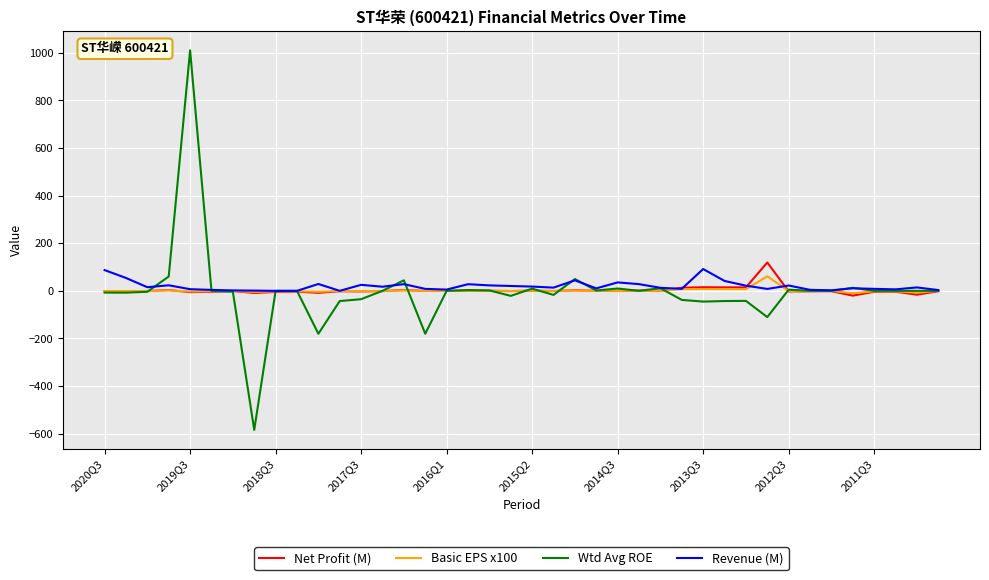

How many categories are shown in the chart?

40